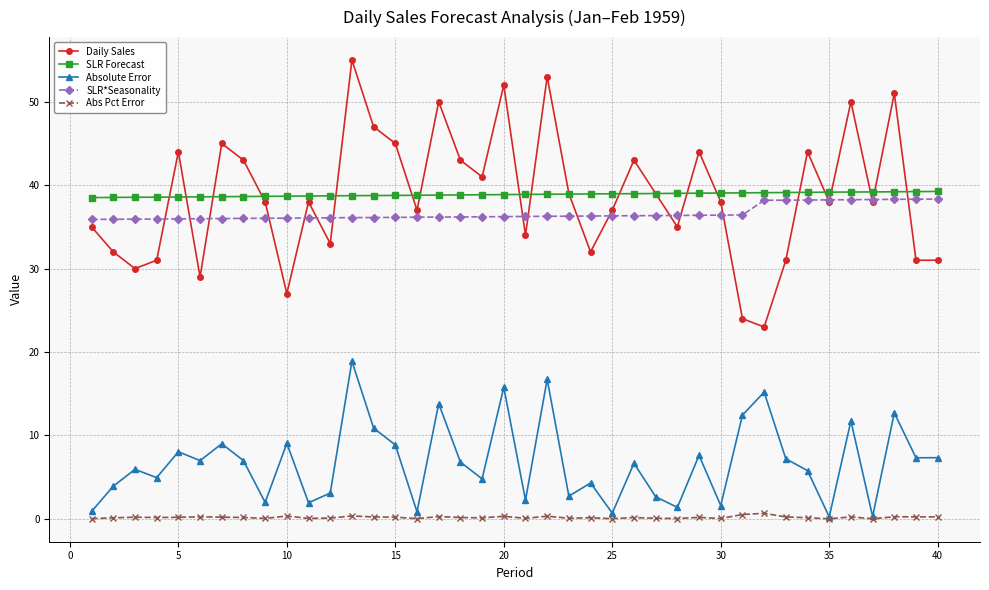

True or false: Abs Pct Error and Daily Sales cross at least once.

False